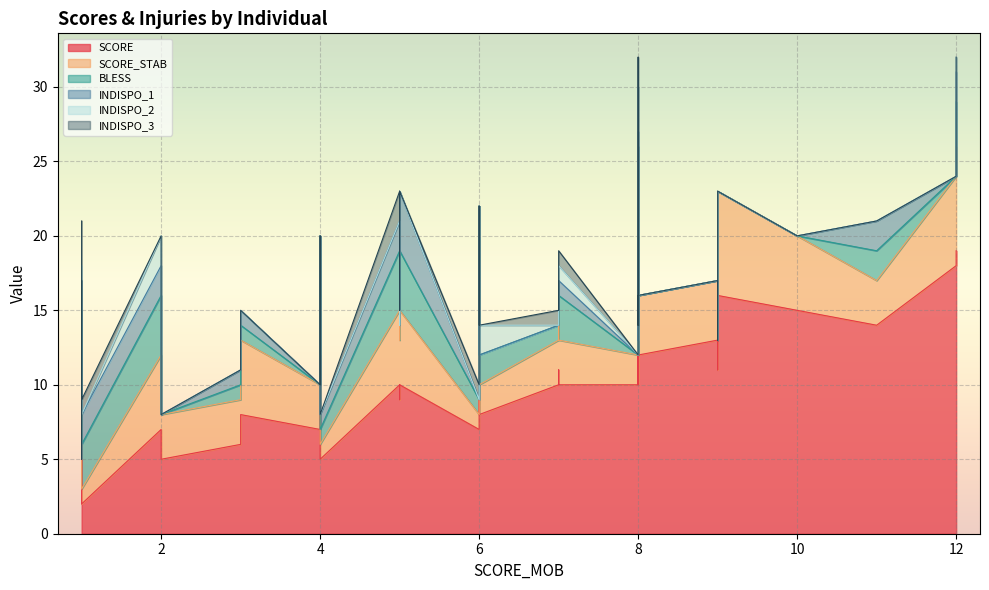

In INDISPO_3, how many points are lower than both neighbors (excluding endpoints)?

2